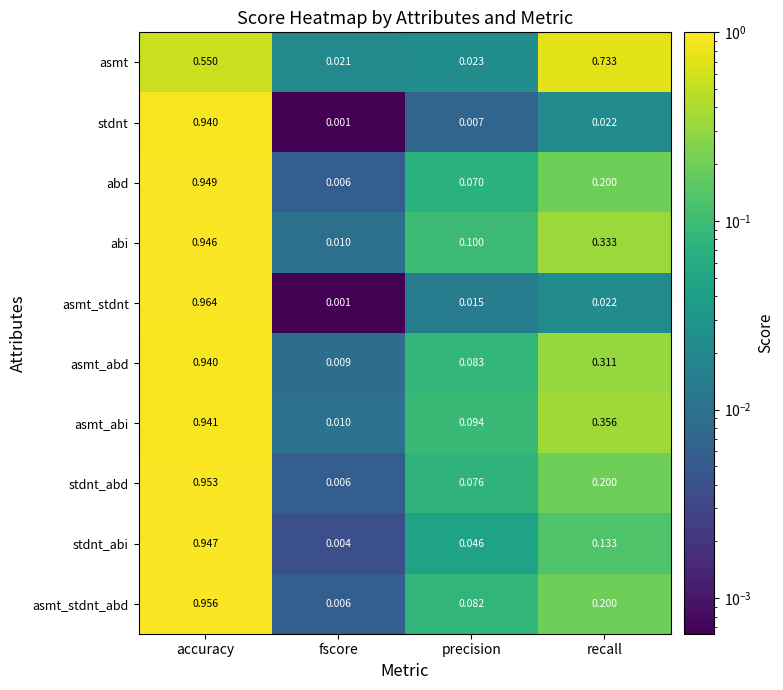

List the labels in order of stdnt_abd value, largest first.

accuracy, recall, precision, fscore